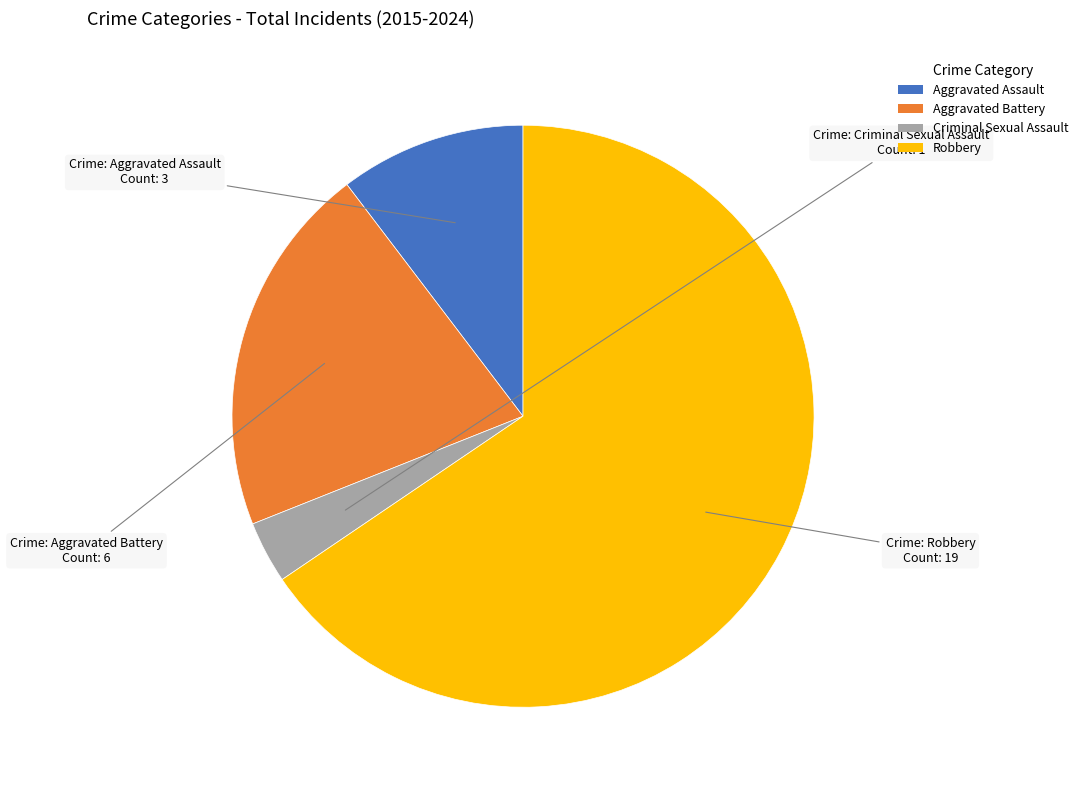

Combined, do Aggravated Battery and Aggravated Assault account for over 50%?

No